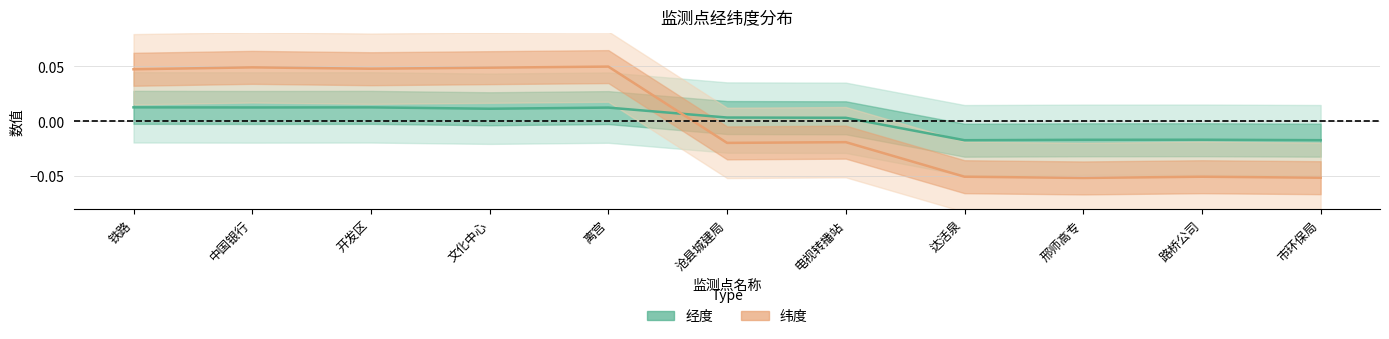

List the series in order of their overall mean, highest first.

纬度, 经度